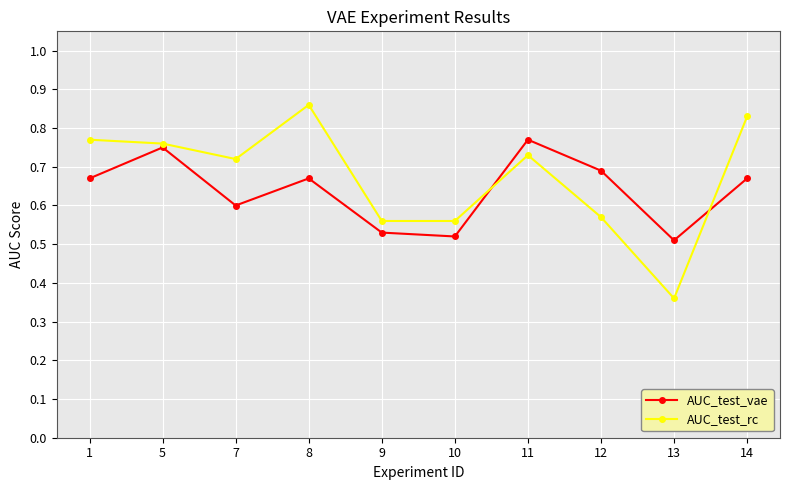

In AUC_test_rc, how many points are higher than both neighbors (excluding endpoints)?

2